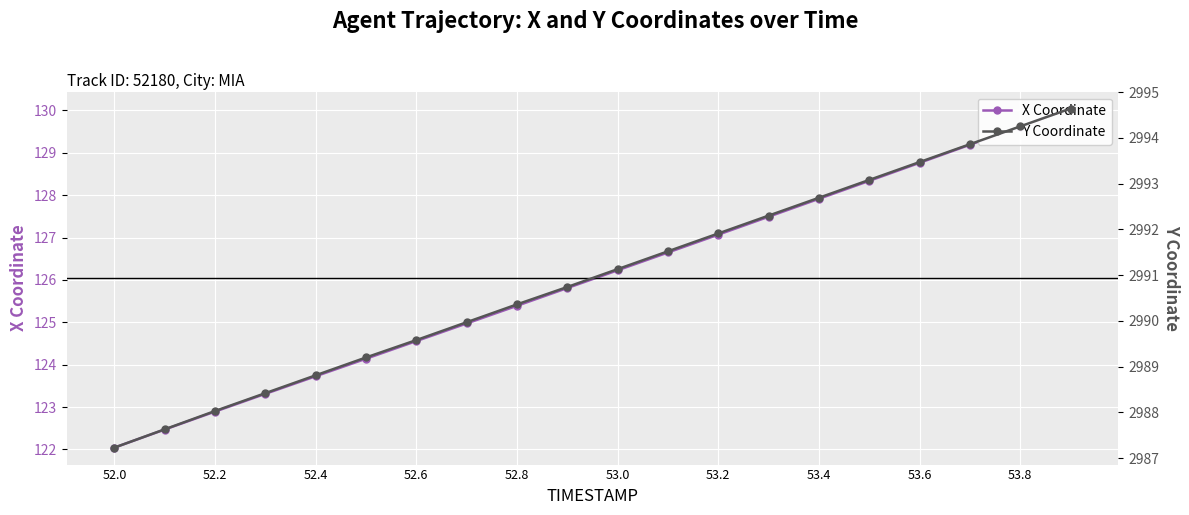

True or false: Y Coordinate and X Coordinate cross at least once.

False